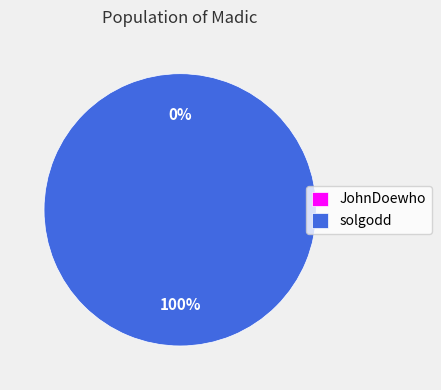

Count the number of slices in the pie.

2